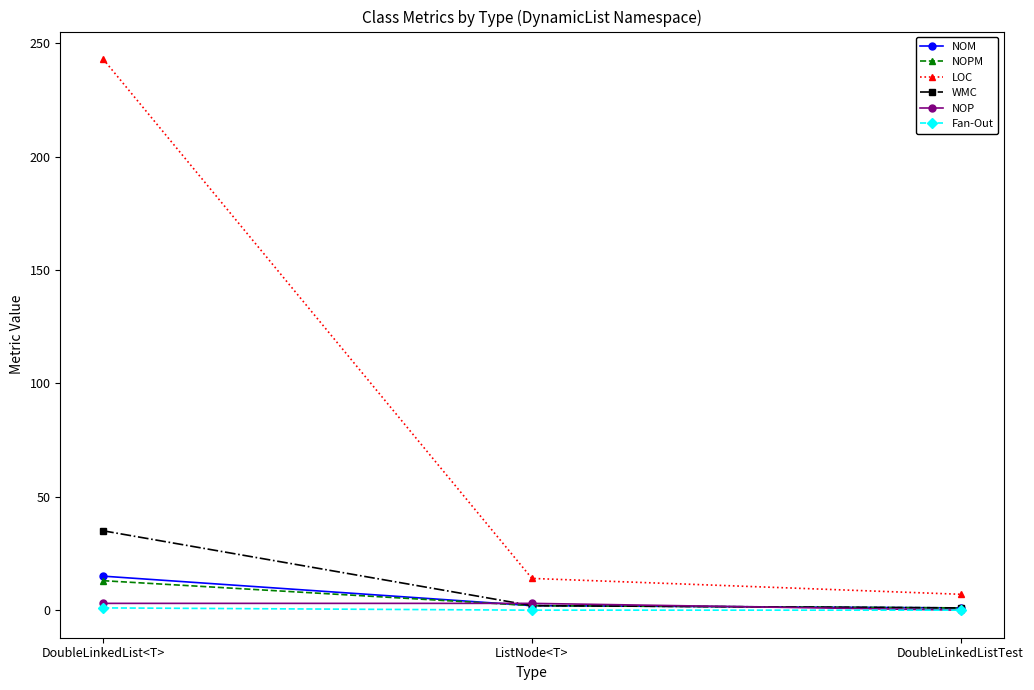

What is the difference between the highest and lowest values at ListNode<T>?

14